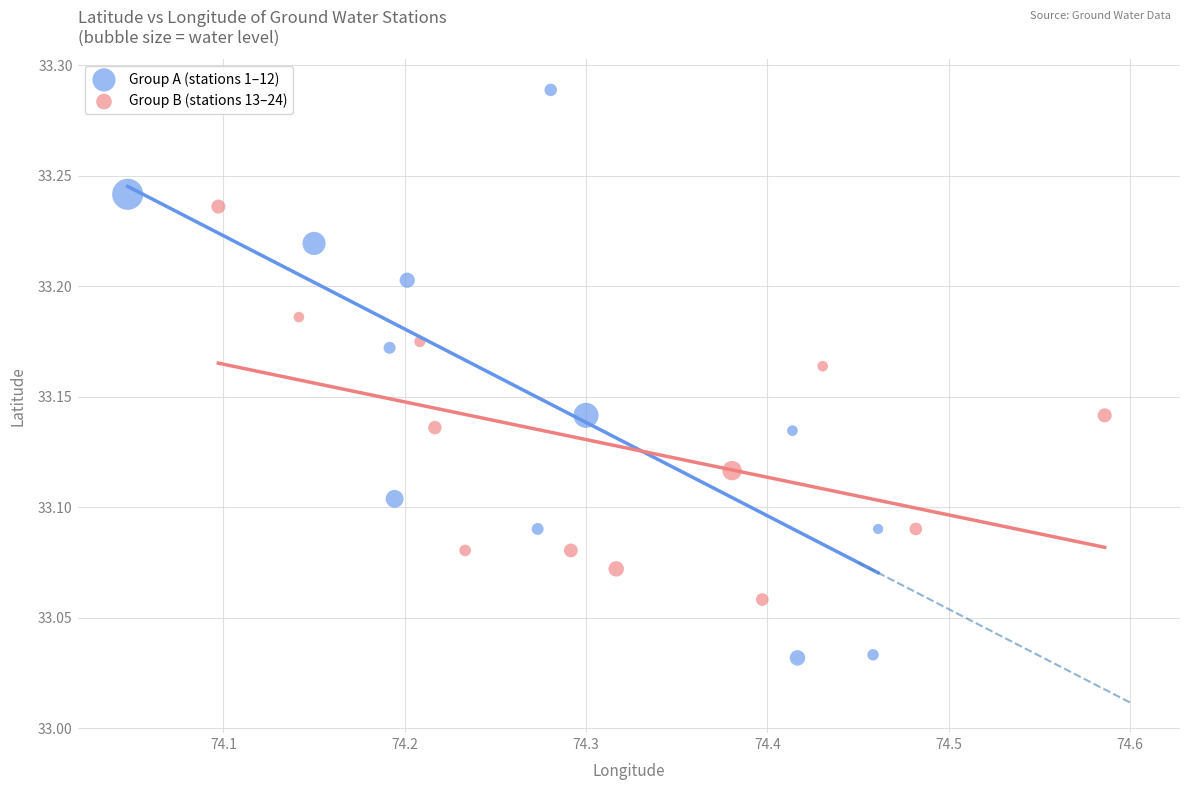

Which series reaches the maximum Y coordinate?

Group A (stations 1–12)